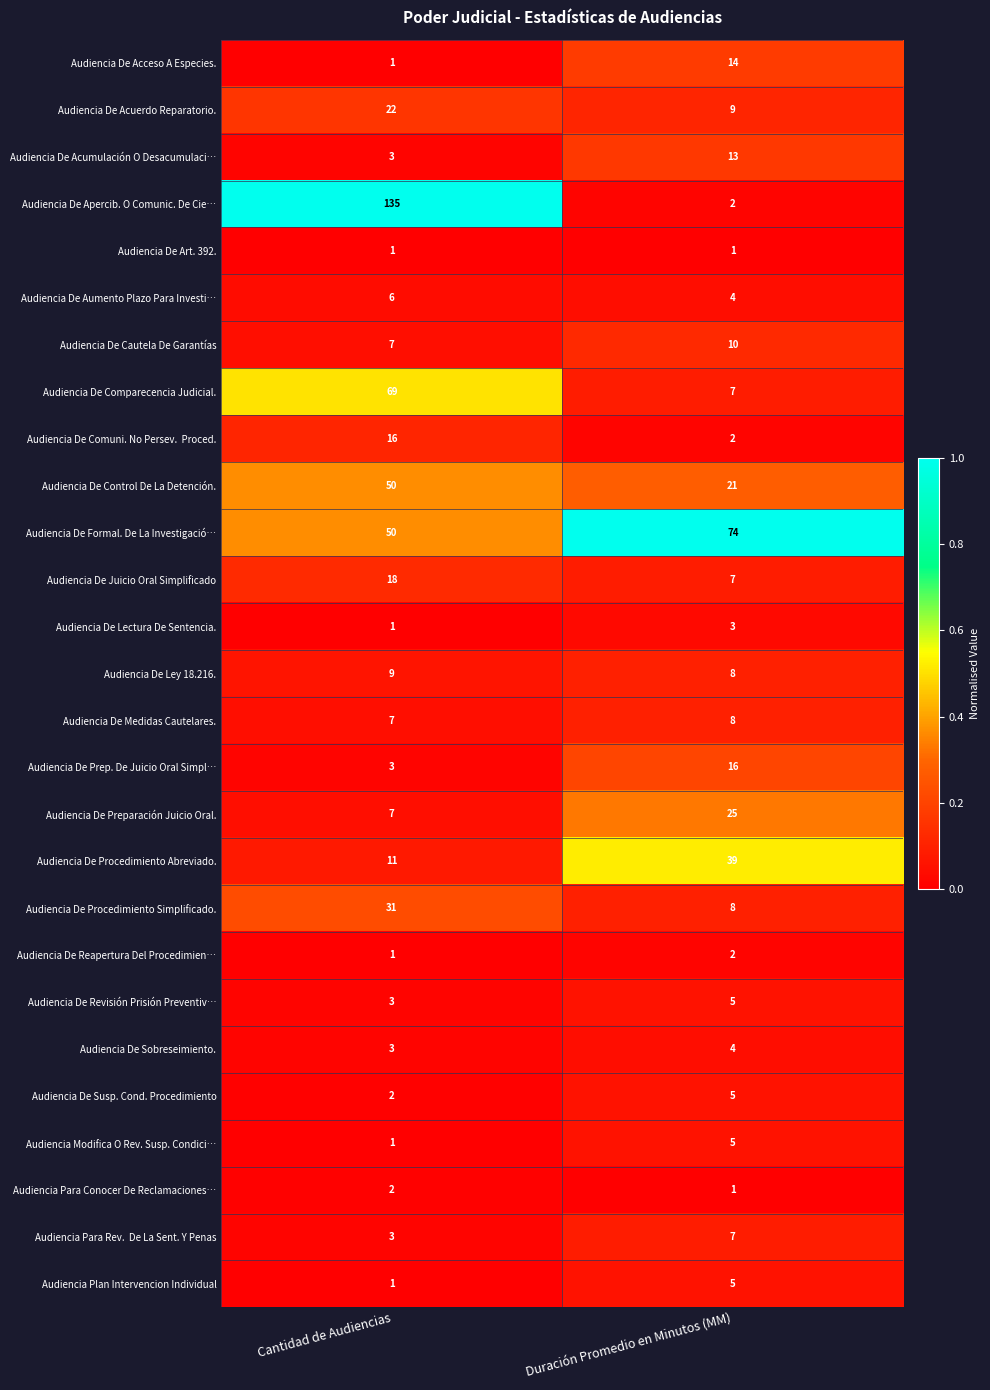

What is the difference between the highest and lowest values at Duración Promedio en Minutos (MM)?

73